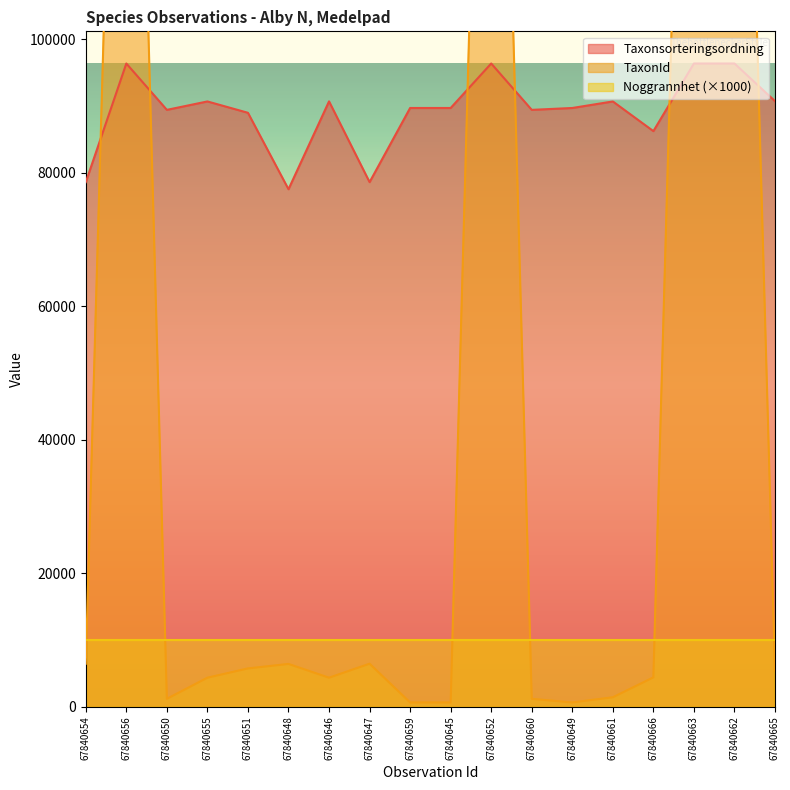

Where do Taxonsorteringsordning and TaxonId first cross each other?

67840654 and 67840656